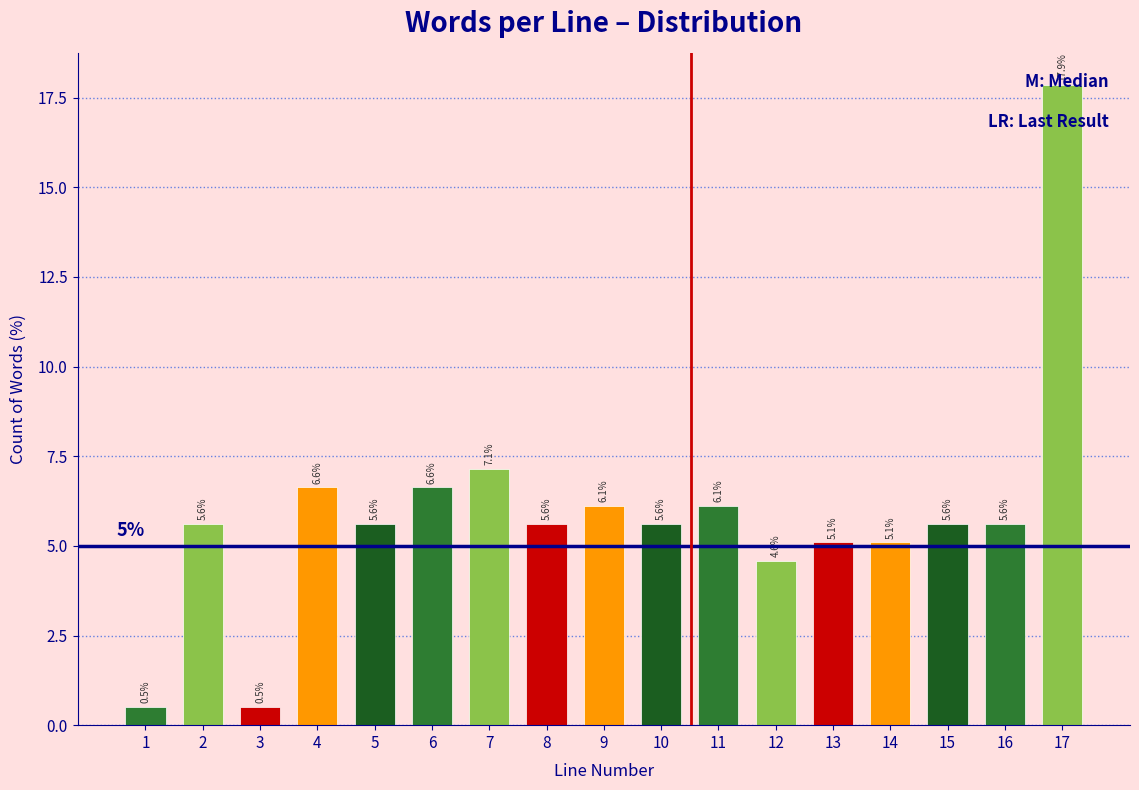

What is the maximum value shown in the chart?

17.9